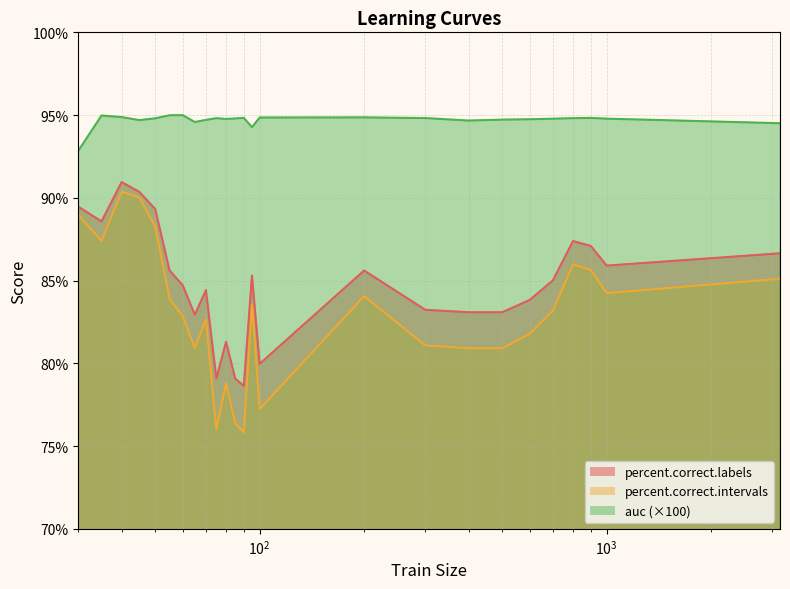

True or false: auc and percent.correct.labels cross at least once.

False